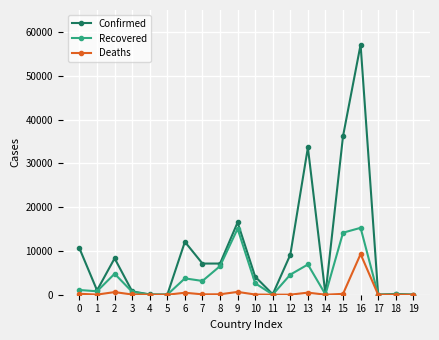

What is the greatest value displayed?

57092